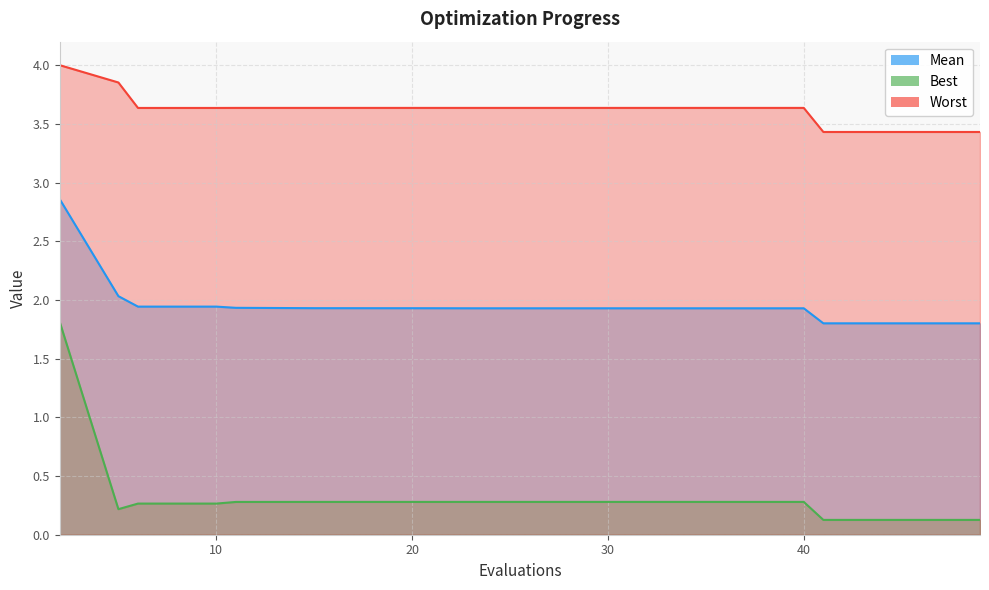

True or false: mean and best cross at least once.

False